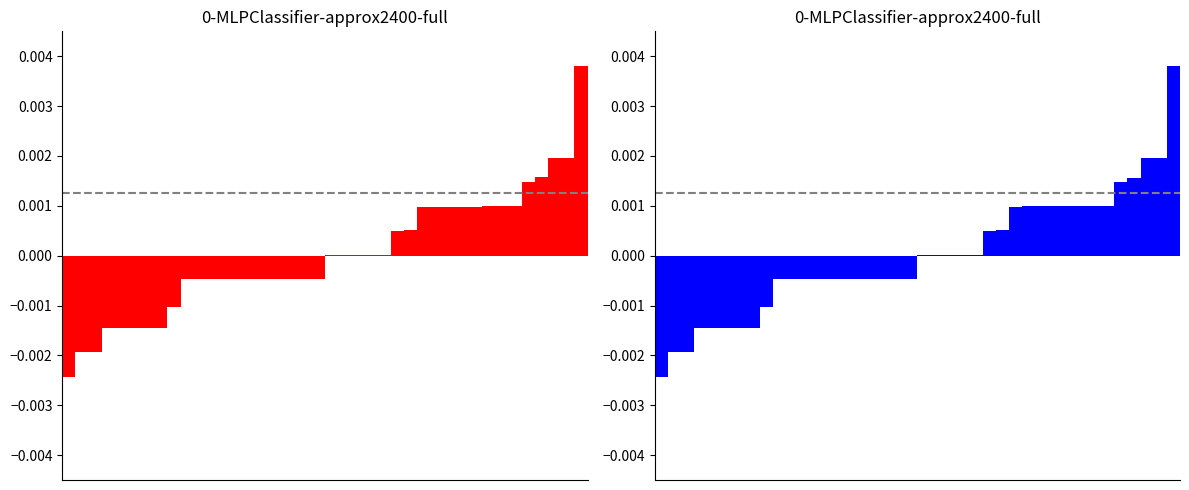

Count the number of categories in the chart.

40